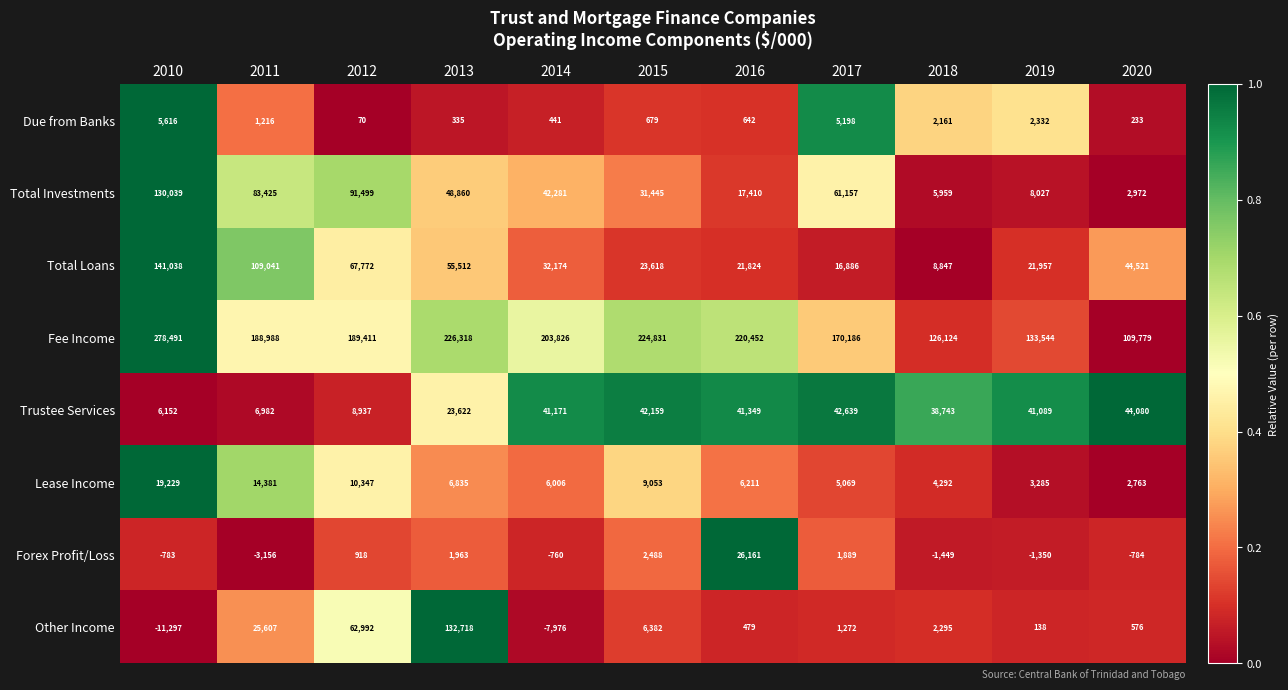

At which category is the sum across all series the highest?

2010